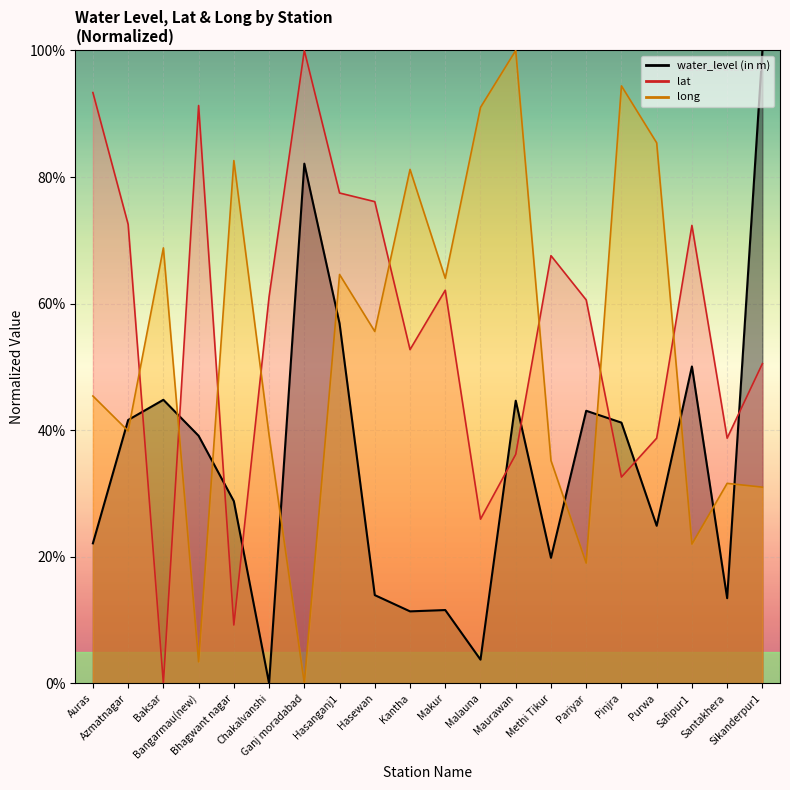

The water_level (in m) series shows 50.1 at Safipur1. True or false?

True